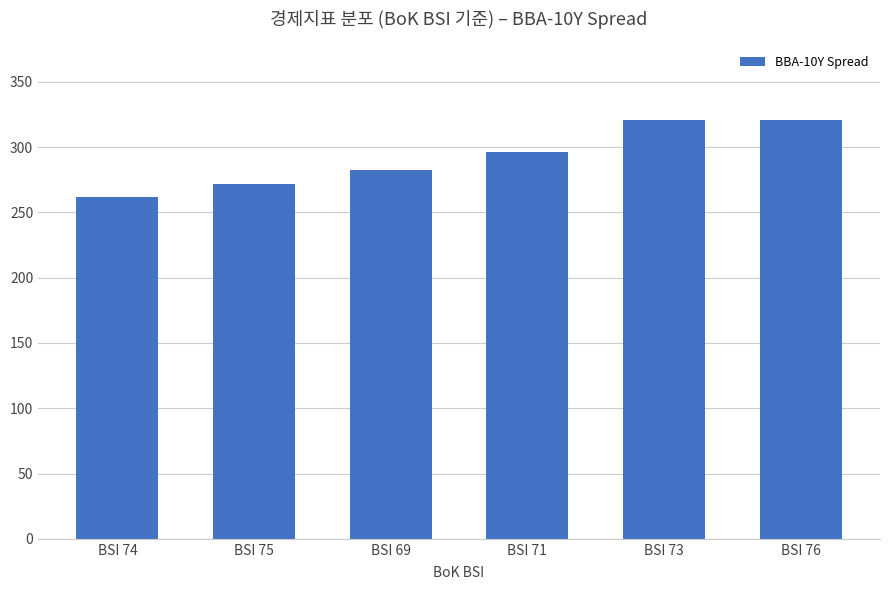

What is the label of the 3rd bar from the right?

BSI 71